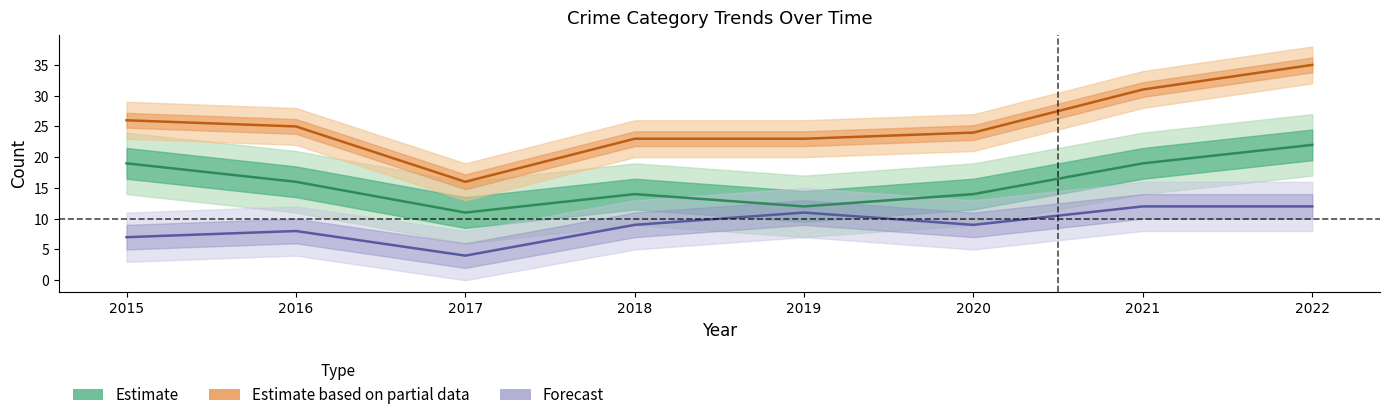

List the labels in order of Estimate value, smallest first.

2017, 2019, 2018, 2020, 2016, 2015, 2021, 2022